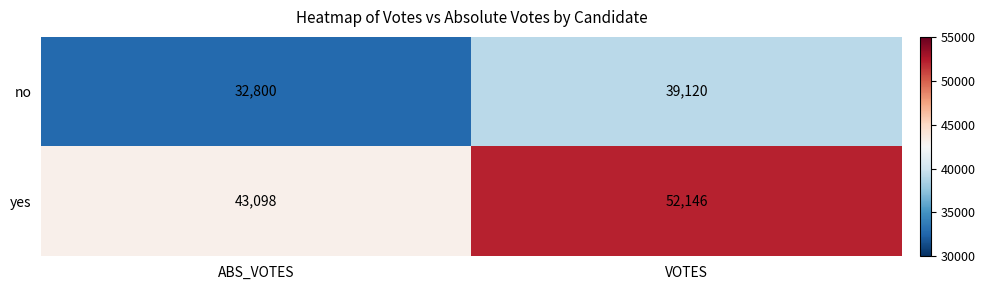

At which category is the sum across all series the highest?

VOTES